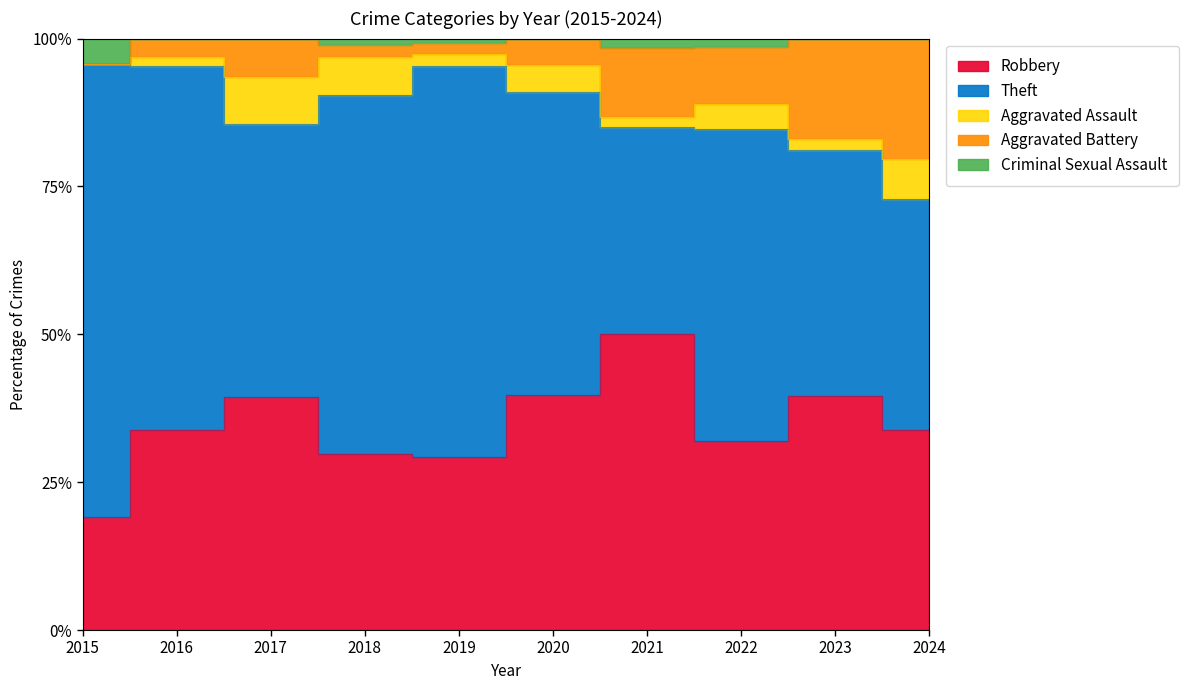

At which category does Aggravated Battery reach its first local peak?

2017